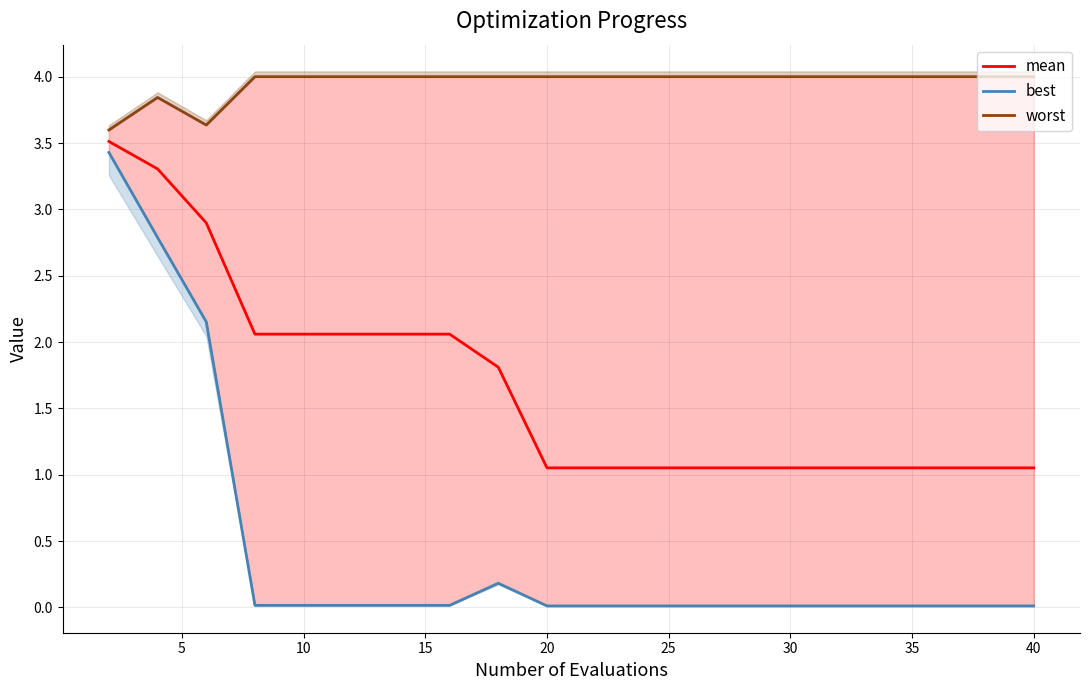

What is the lowest value of the mean series?

1.1